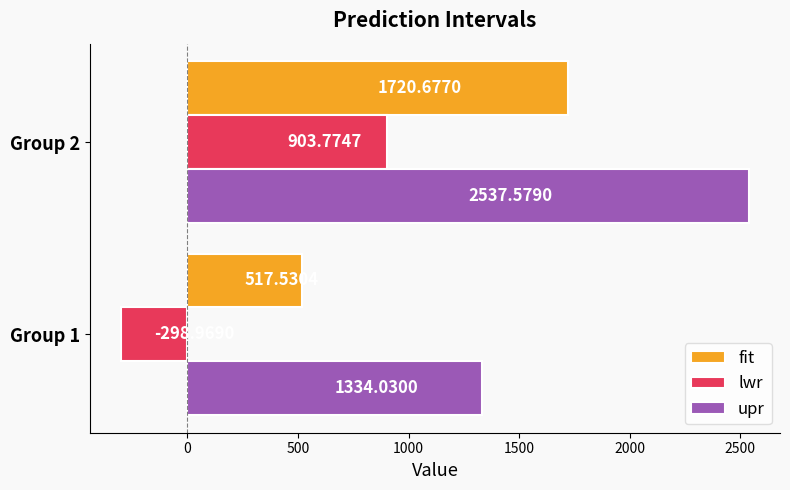

What are all the series names shown in the legend?

fit, lwr, upr